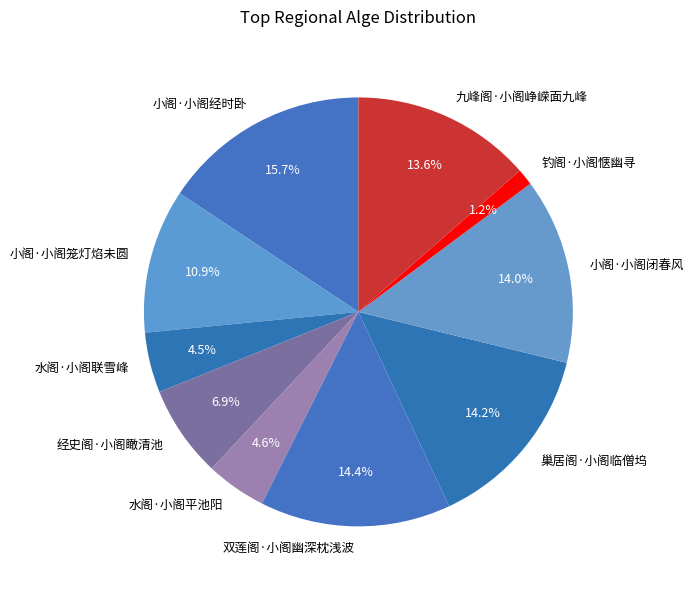

Which slice is the smallest?

钓阁·小阁惬幽寻